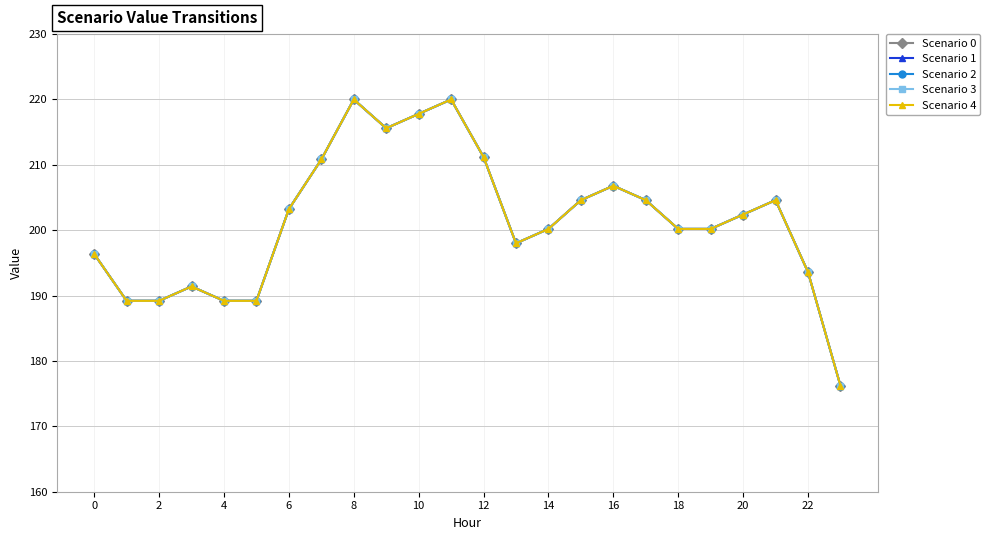

Reading right to left, list all the values displayed in this chart.

Scenario 0: 176.2	193.6	204.6	202.4	200.2	200.2	204.6	206.8	204.6	200.2	198.0	211.2	220.0	217.8	215.6	220.0	210.8	203.2	189.2	189.2	191.4	189.2	189.2	196.4
Scenario 1: 176.2	193.6	204.6	202.4	200.2	200.2	204.6	206.8	204.6	200.2	198.0	211.2	220.0	217.8	215.6	220.0	210.8	203.2	189.2	189.2	191.4	189.2	189.2	196.4
Scenario 2: 176.2	193.6	204.6	202.4	200.2	200.2	204.6	206.8	204.6	200.2	198.0	211.2	220.0	217.8	215.6	220.0	210.8	203.2	189.2	189.2	191.4	189.2	189.2	196.4
Scenario 3: 176.2	193.6	204.6	202.4	200.2	200.2	204.6	206.8	204.6	200.2	198.0	211.2	220.0	217.8	215.6	220.0	210.8	203.2	189.2	189.2	191.4	189.2	189.2	196.4
Scenario 4: 176.2	193.6	204.6	202.4	200.2	200.2	204.6	206.8	204.6	200.2	198.0	211.2	220.0	217.8	215.6	220.0	210.8	203.2	189.2	189.2	191.4	189.2	189.2	196.4